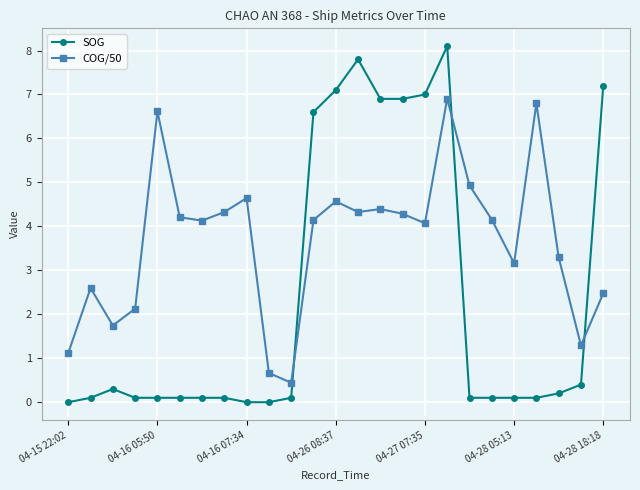

Rank the series by their average value, from highest to lowest.

COG/50, SOG